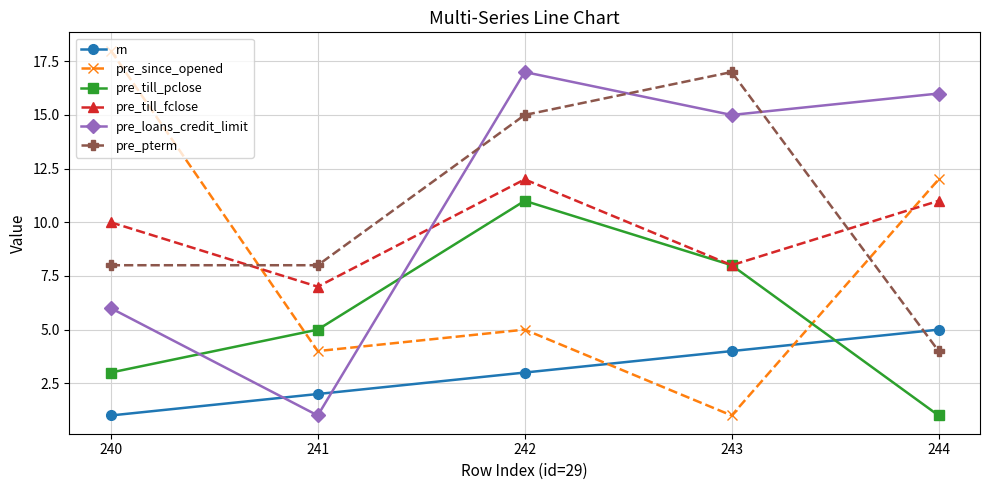

What is the spread (max minus min) of values at 242?

14